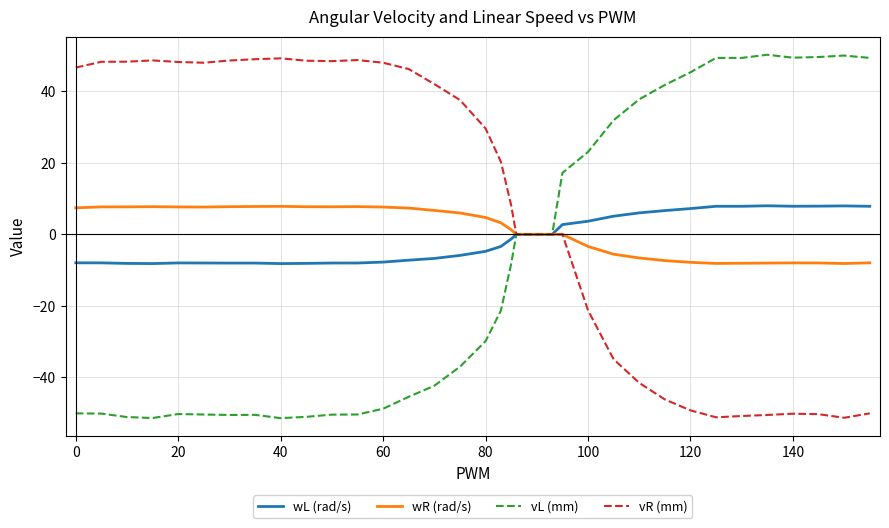

Which series has the largest total across all categories?

vR (mm)